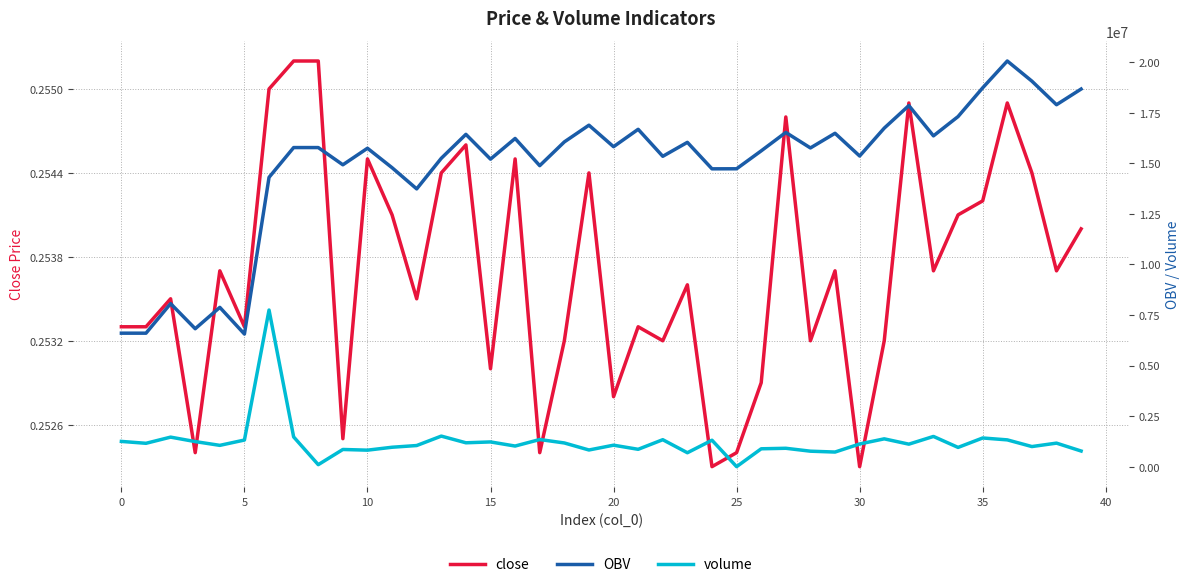

Is it true that volume equals 1224563.8 at 15?

True